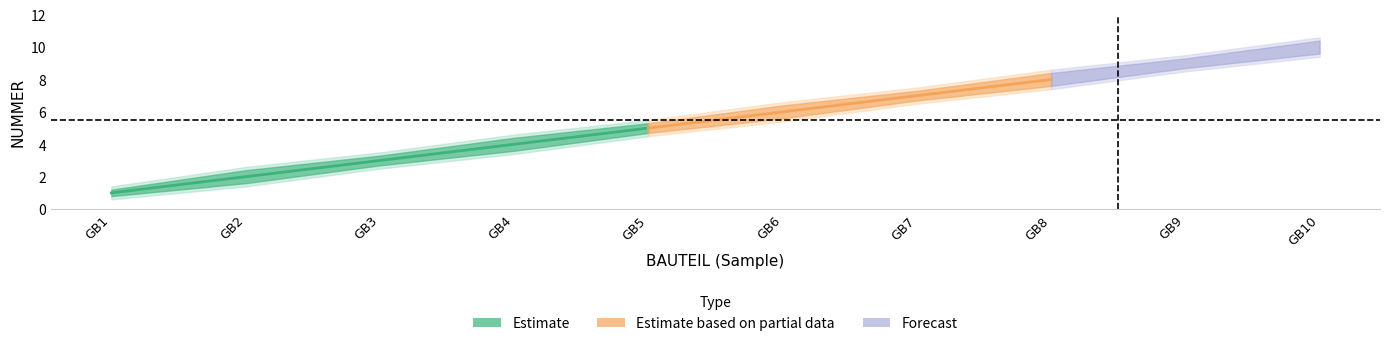

Reading right to left, transcribe all the data shown in this chart.

center: GB10=10.0	GB9=9.0	GB8=8.0	GB7=7.0	GB6=6.0	GB5=5.0	GB4=4.0	GB3=3.0	GB2=2.0	GB1=1.0
lower1: GB10=9.6	GB9=8.7	GB8=7.6	GB7=6.7	GB6=5.6	GB5=4.7	GB4=3.6	GB3=2.7	GB2=1.6	GB1=0.8
upper1: GB10=10.4	GB9=9.3	GB8=8.4	GB7=7.3	GB6=6.4	GB5=5.3	GB4=4.4	GB3=3.3	GB2=2.4	GB1=1.2
lower2: GB10=9.4	GB9=8.5	GB8=7.4	GB7=6.5	GB6=5.4	GB5=4.5	GB4=3.4	GB3=2.5	GB2=1.4	GB1=0.6
upper2: GB10=10.6	GB9=9.5	GB8=8.6	GB7=7.5	GB6=6.6	GB5=5.5	GB4=4.6	GB3=3.5	GB2=2.6	GB1=1.4